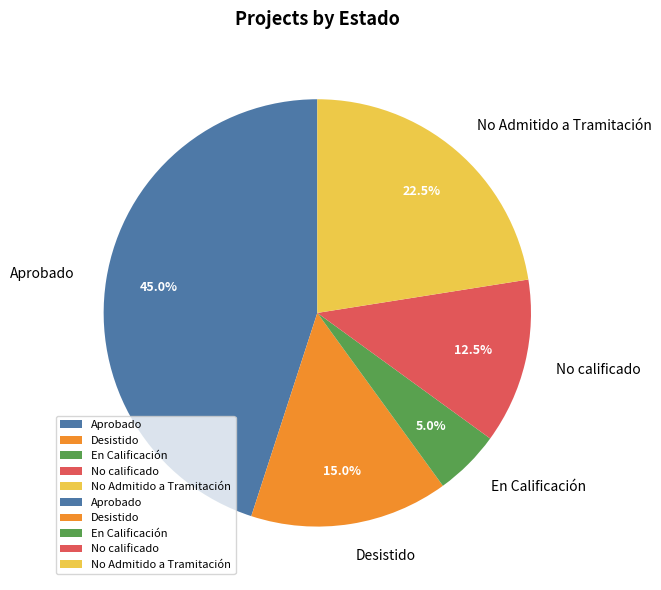

Count the number of slices in the pie.

5